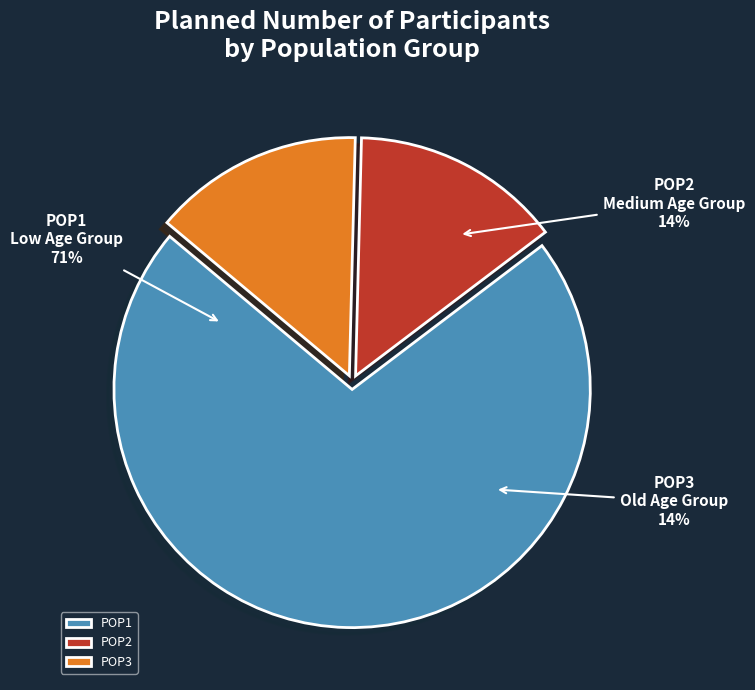

What percentage is NOT represented by POP2?

85.7%